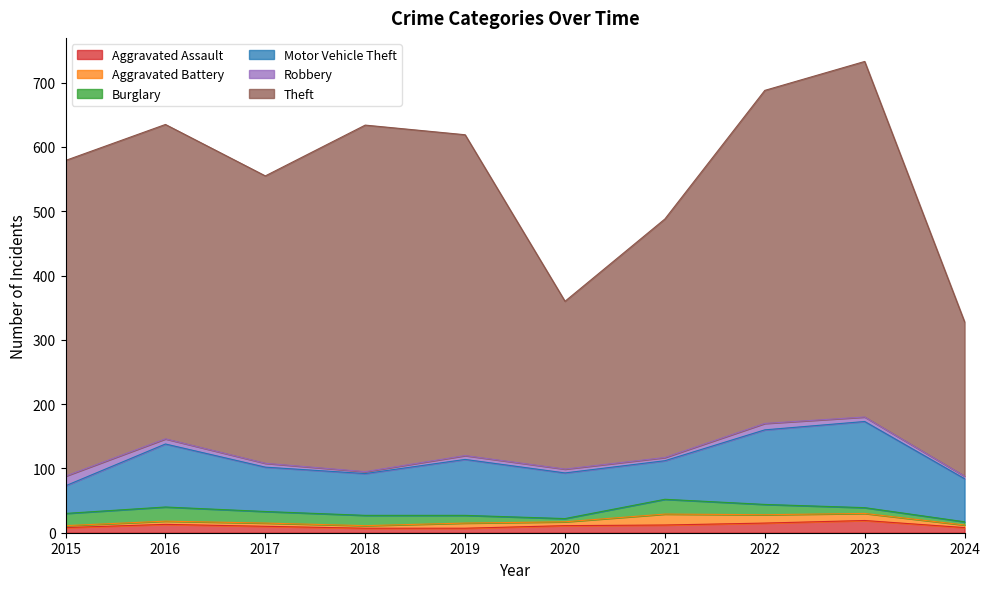

At which label does Motor Vehicle Theft reach its peak?

2023